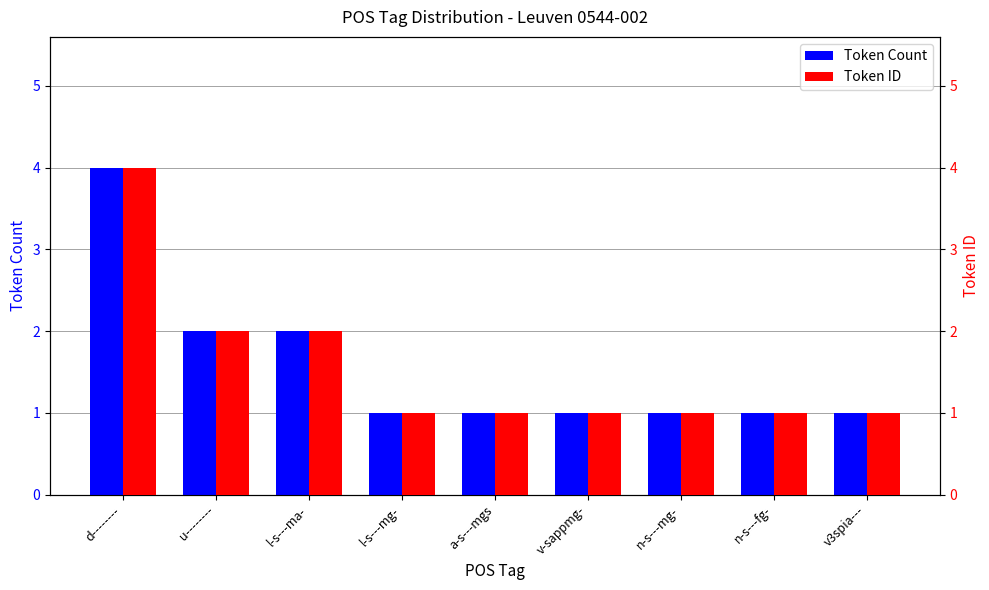

Reading left to right, extract all data points from this chart.

Token Count: 4	2	2	1	1	1	1	1	1
Token ID: 4	2	2	1	1	1	1	1	1